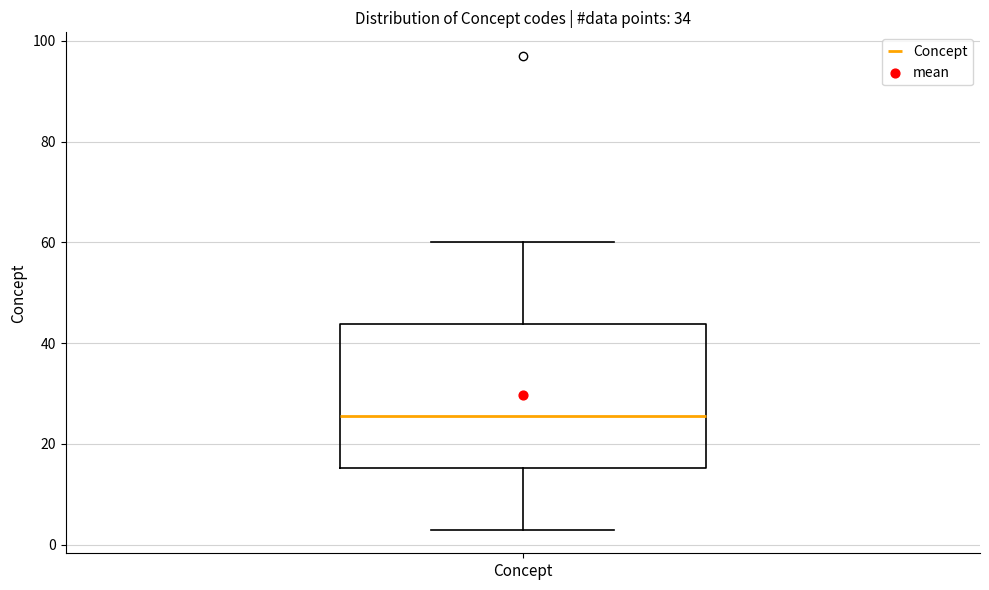

Transcribe this box plot: give where the median line is, the range the box spans, and where the two whiskers end, as read against the y-axis. The values are not printed on the chart, so give them approximately, as read against the axis.

median 26, box 16 to 44, whiskers 4 to 60